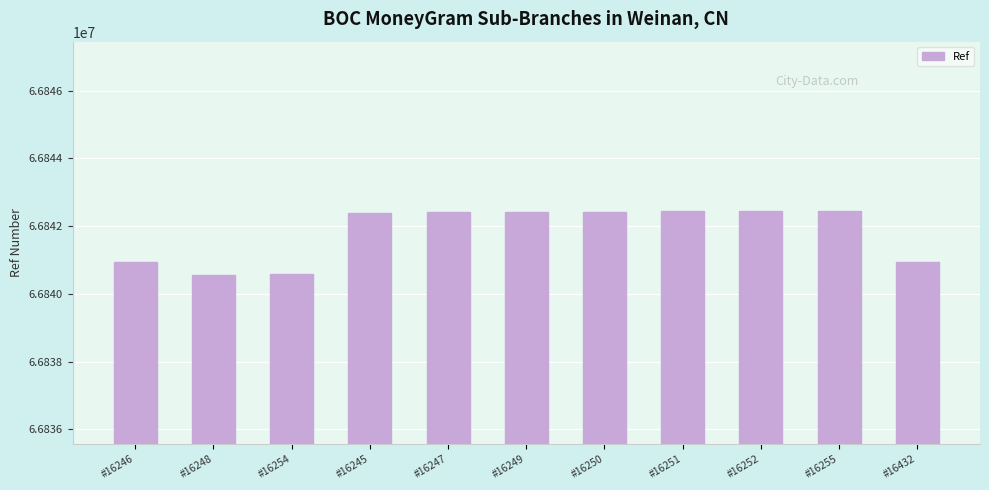

Does the chart contain stacked bars?

No